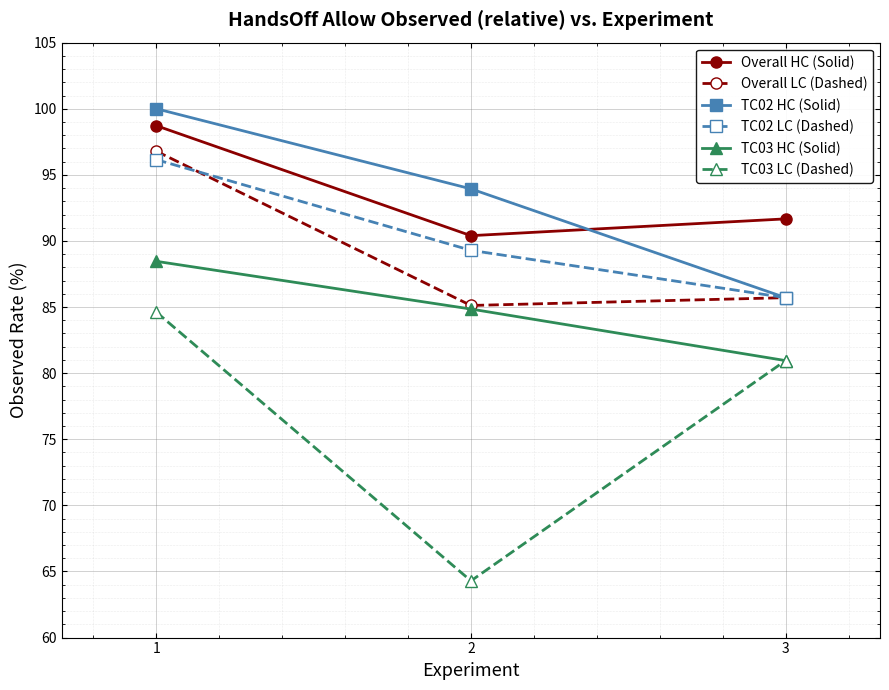

What is the value of the TC02 LC (Dashed) point at the 1st from the left?

96.2